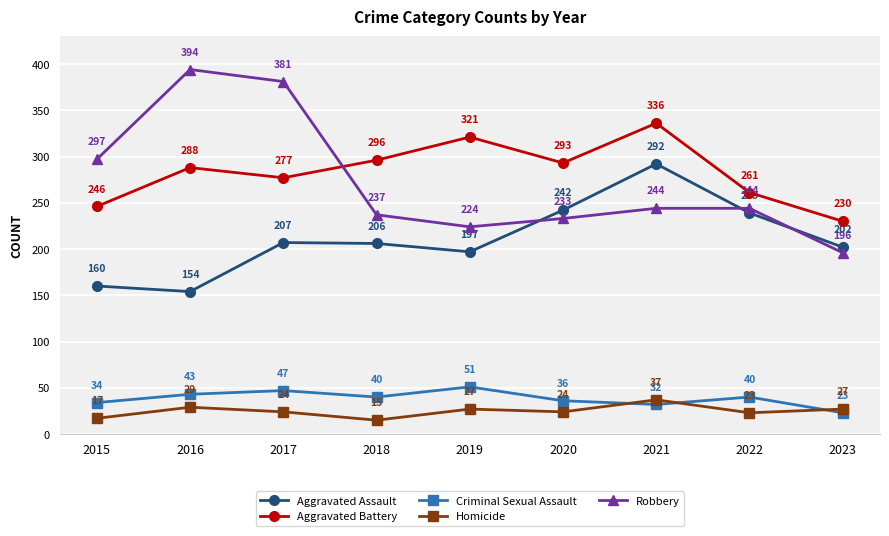

How many lines are shown in the chart?

5